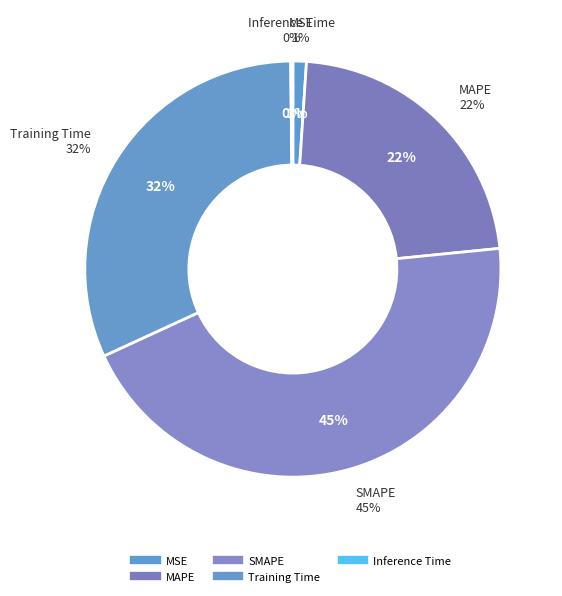

How many slices are in this pie chart?

5